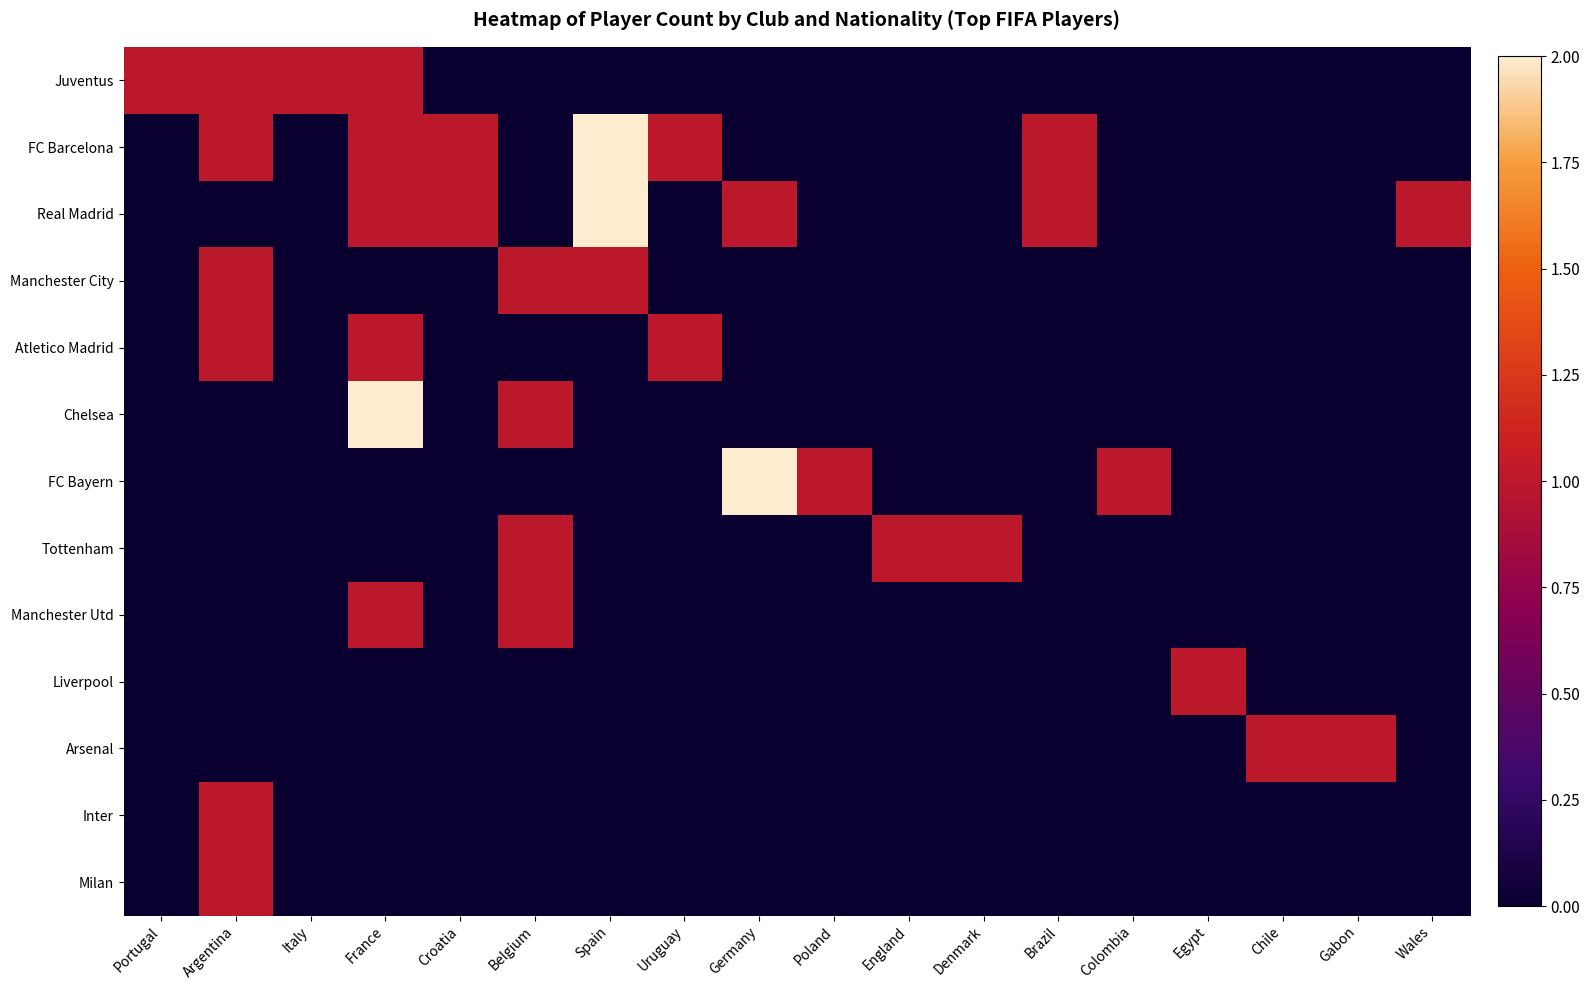

Rank the series at Italy from lowest to highest value.

FC Barcelona, Real Madrid, Manchester City, Atletico Madrid, Chelsea, FC Bayern, Tottenham, Manchester Utd, Liverpool, Arsenal, Inter, Milan, Juventus